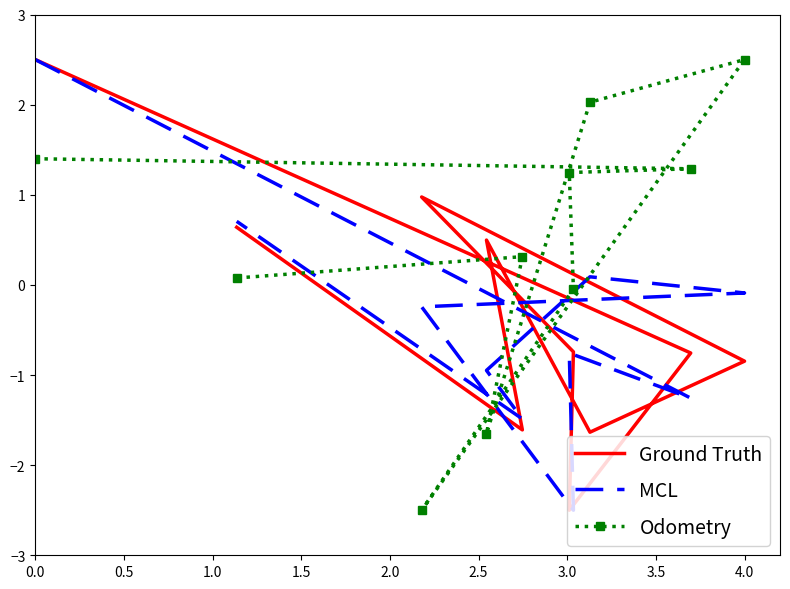

Reading right to left, extract all data points from this chart.

Ground Truth: 0.6	-1.6	0.5	-1.6	-0.8	1.0	-0.7	-2.5	-0.8	2.5
MCL: 0.7	-1.5	-0.9	0.1	-0.1	-0.2	-2.5	-0.8	-1.3	2.5
Odometry: 0.1	0.3	-1.7	2.0	2.5	-2.5	-0.0	1.2	1.3	1.4